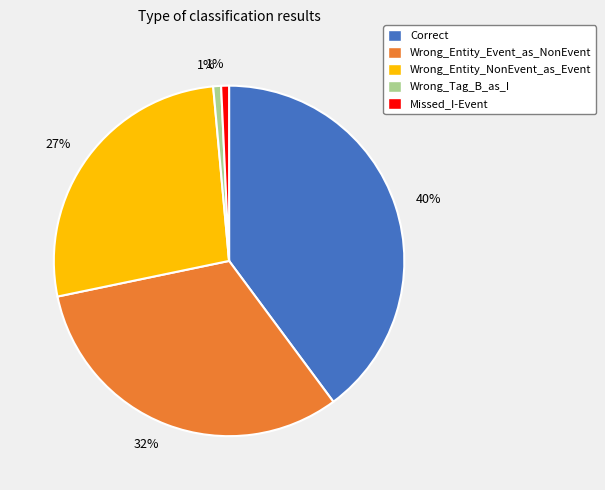

To the nearest percent, what is the difference between the Wrong_Tag_B_as_I and Wrong_Entity_NonEvent_as_Event slice percentages?

26%